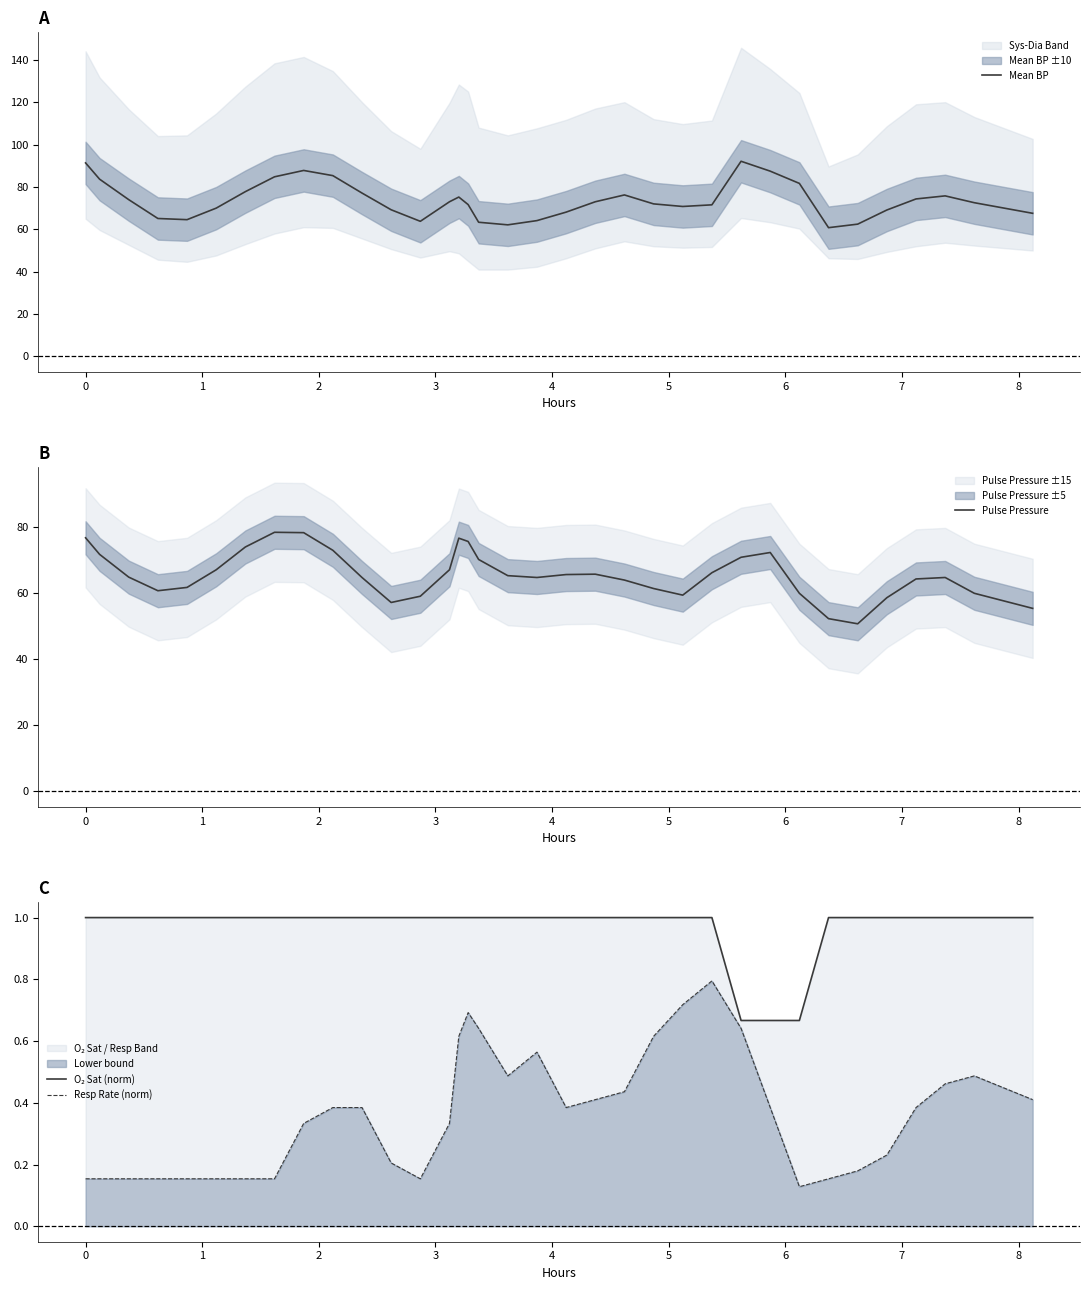

Reading left to right, what are all the values shown in this chart?

Mean BP: 91.3	83.7	74.0	65.1	64.6	70.0	77.8	84.8	87.8	85.3	77.1	69.2	63.8	73.0	75.2	71.7	63.3	62.1	64.1	68.1	73.0	76.2	72.0	70.8	71.6	92.1	87.4	81.7	60.8	62.4	69.1	74.3	75.8	72.6	67.6
Pulse Pressure: 76.7	71.7	64.8	60.7	61.7	67.0	73.9	78.3	78.2	72.9	64.7	57.1	59.0	67.0	76.6	75.6	70.1	65.2	64.7	65.6	65.7	63.9	61.3	59.3	66.1	70.8	72.2	59.9	52.2	50.7	58.6	64.2	64.7	59.9	55.3
O₂ Sat (norm): 1.0	1.0	1.0	1.0	1.0	1.0	1.0	1.0	1.0	1.0	1.0	1.0	1.0	1.0	1.0	1.0	1.0	1.0	1.0	1.0	1.0	1.0	1.0	1.0	1.0	0.7	0.7	0.7	1.0	1.0	1.0	1.0	1.0	1.0	1.0
Resp Rate (norm): 0.2	0.2	0.2	0.2	0.2	0.2	0.2	0.2	0.3	0.4	0.4	0.2	0.2	0.3	0.6	0.7	0.6	0.5	0.6	0.4	0.4	0.4	0.6	0.7	0.8	0.6	0.4	0.1	0.2	0.2	0.2	0.4	0.5	0.5	0.4